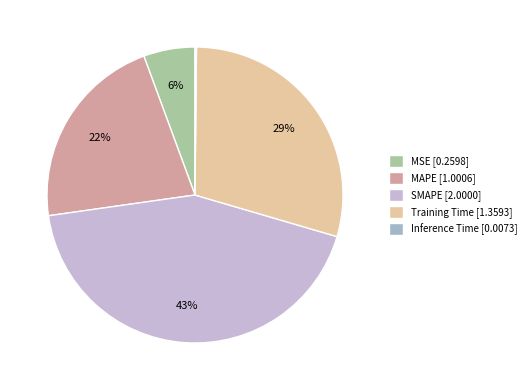

To the nearest percent, what is the combined percentage of Training Time and MSE?

35%